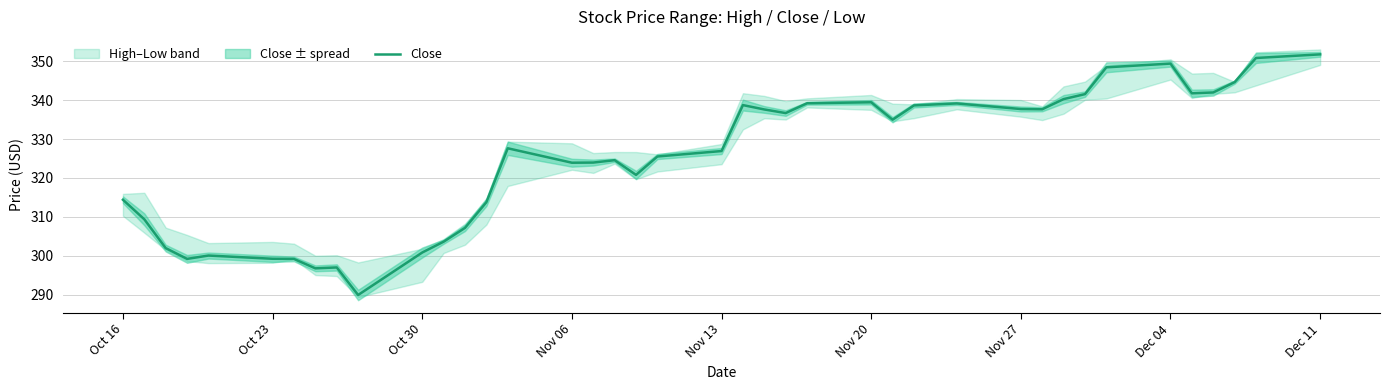

The value of Close at Nov 20 is 506.1. True or false?

False